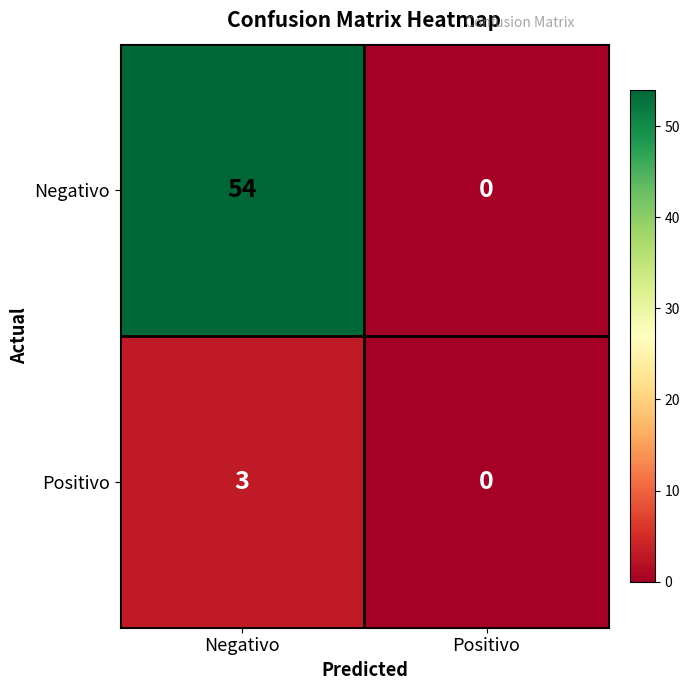

Read the Positivo value at Negativo.

3